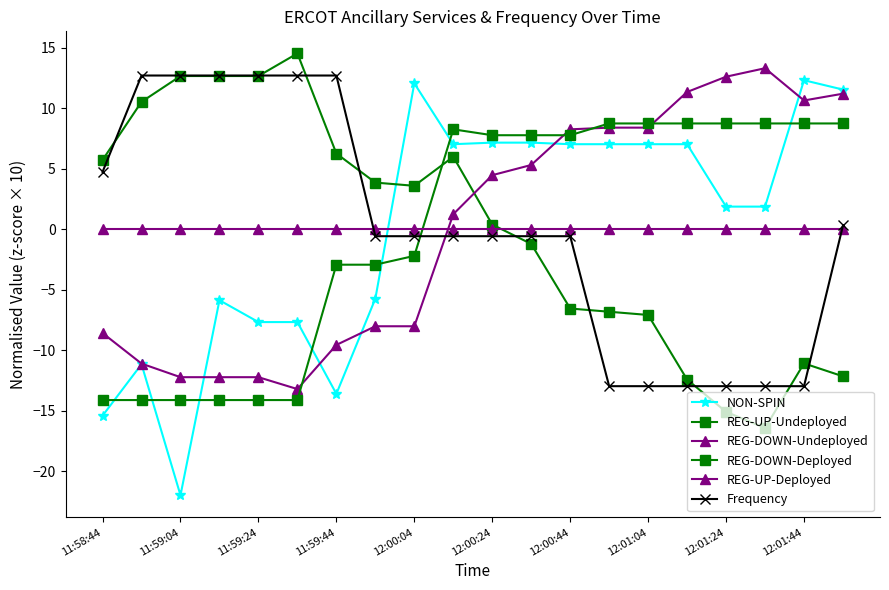

How many negative values does the REG-DOWN-Undeployed series have?

9